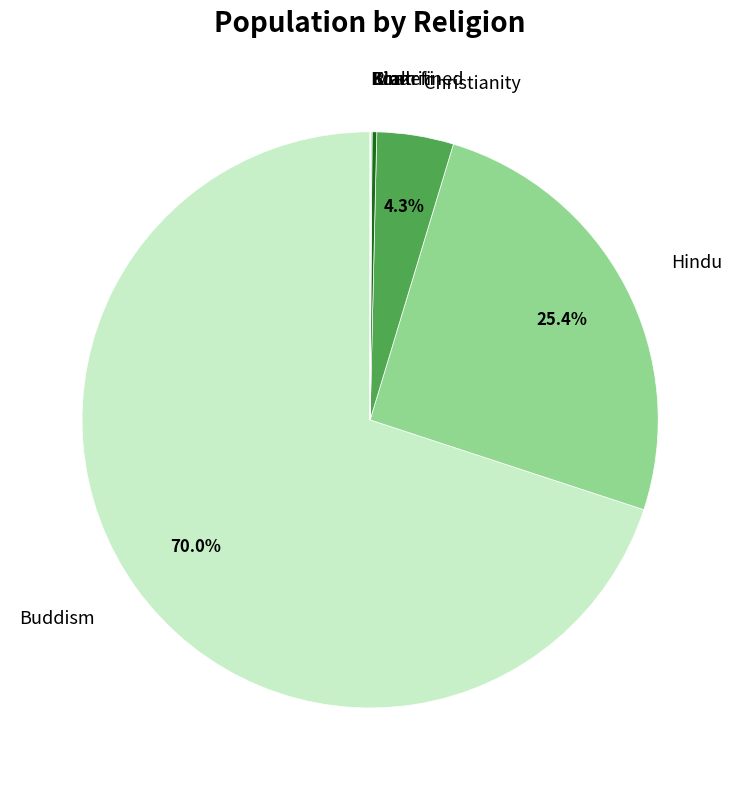

Which category has the biggest portion of the pie?

Buddism